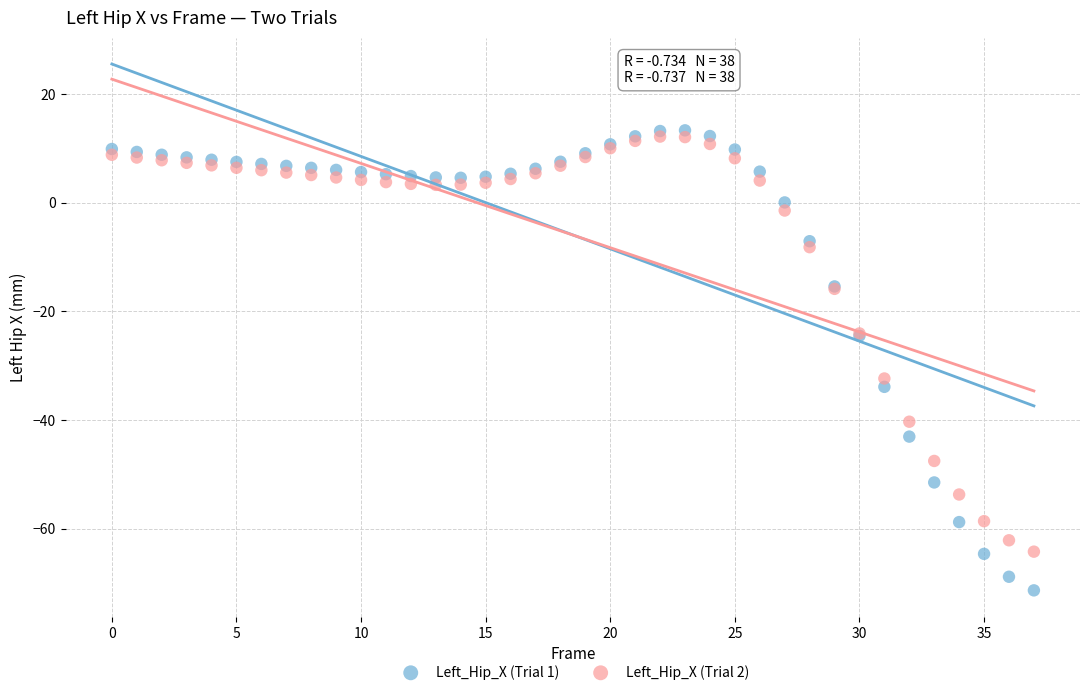

Across all series, what Y value is closest to -29?

-32.4